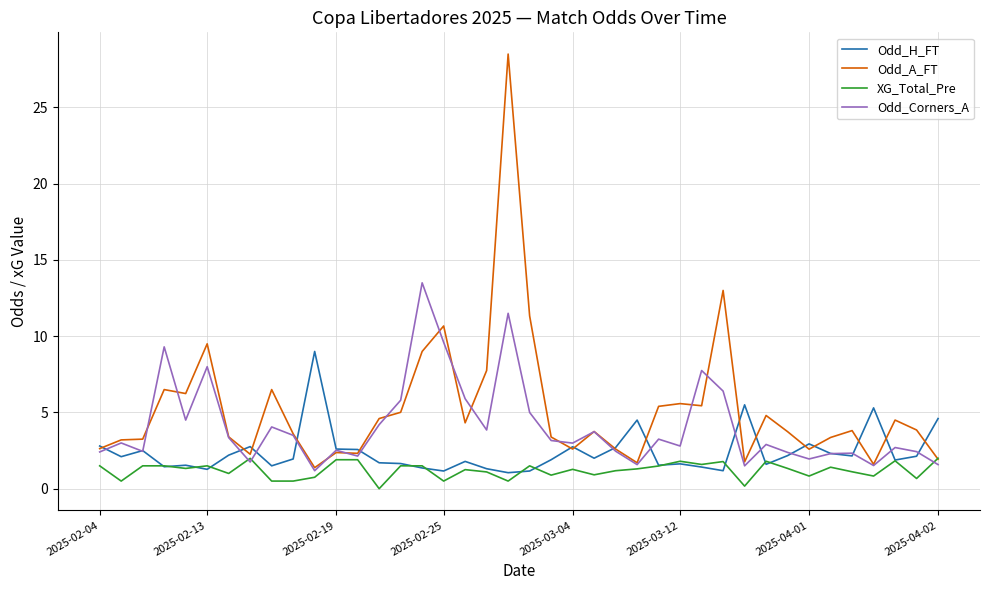

What is the maximum value for Odd_H_FT?

9.0